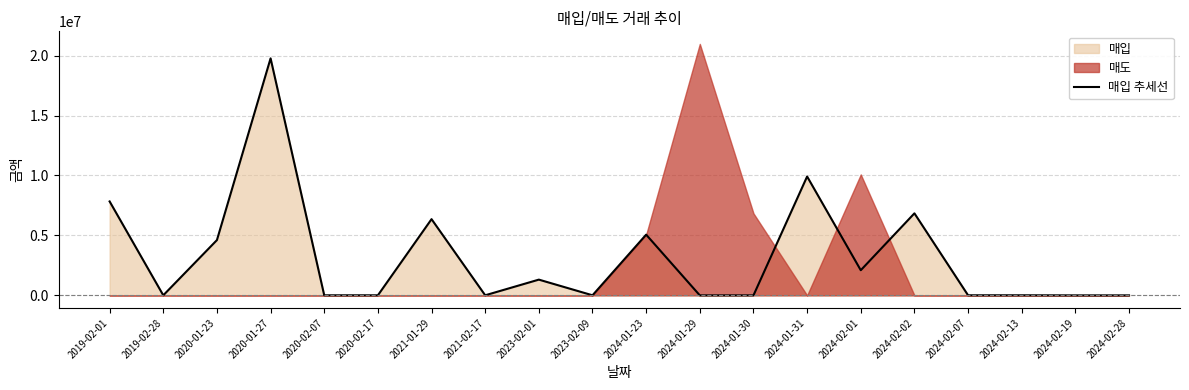

Reading left to right, transcribe all the data shown in this chart.

2019-02-01=7834990	2019-02-28=5600	2020-01-23=4612090	2020-01-27=19770400	2020-02-07=6070	2020-02-17=6260	2021-01-29=6357600	2021-02-17=6510	2023-02-01=1313340	2023-02-09=6470	2024-01-23=5064619	2024-01-29=0	2024-01-30=0	2024-01-31=9915590	2024-02-01=2097672	2024-02-02=6843270	2024-02-07=6435	2024-02-13=7400	2024-02-19=0	2024-02-28=0